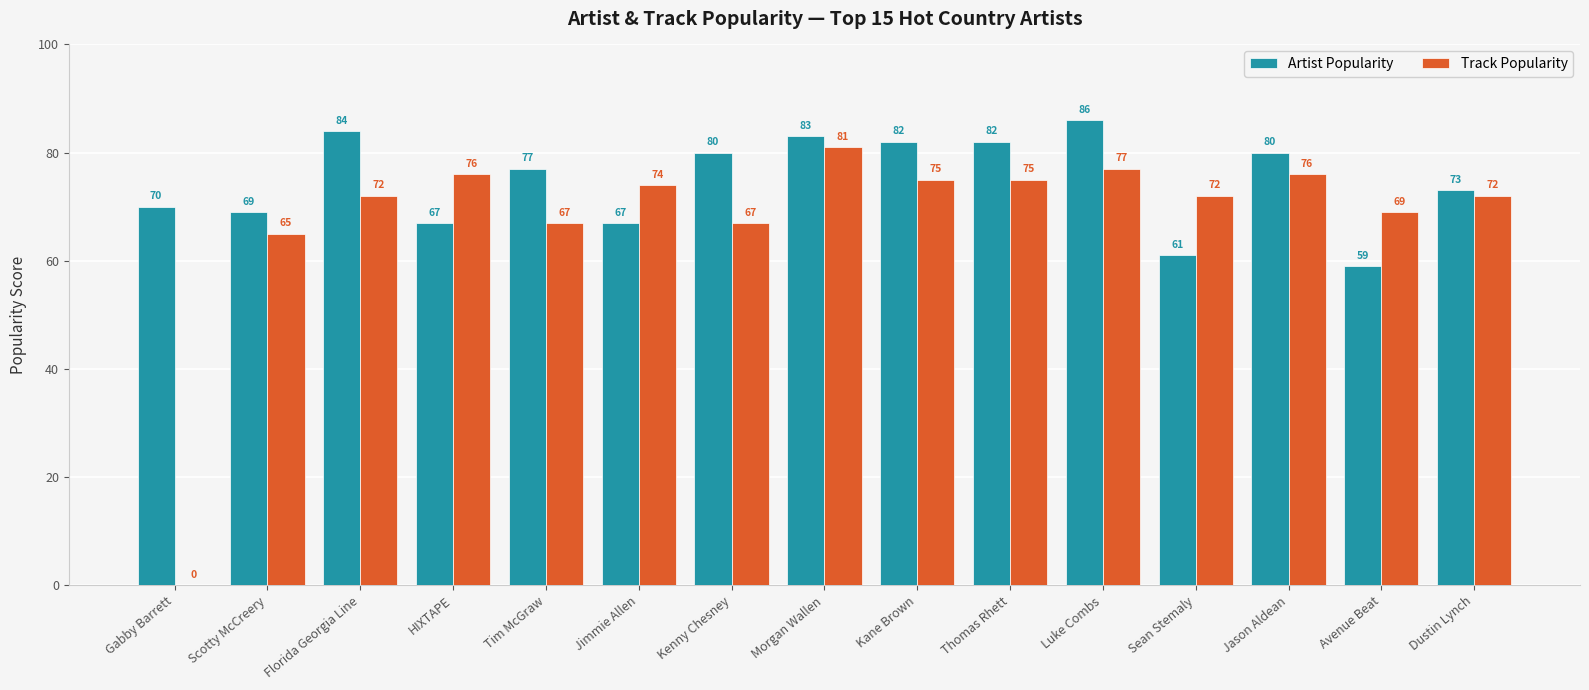

At which category is the sum across all series the highest?

Morgan Wallen